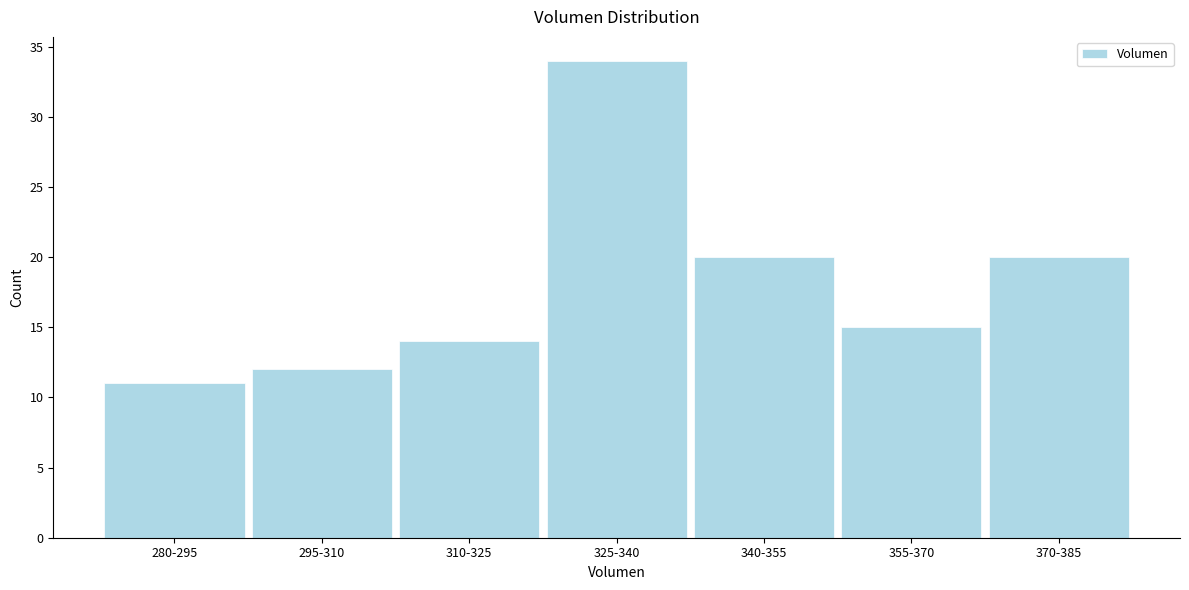

Reading left to right, what are all the values shown in this chart?

280-295=11	295-310=12	310-325=14	325-340=34	340-355=20	355-370=15	370-385=20